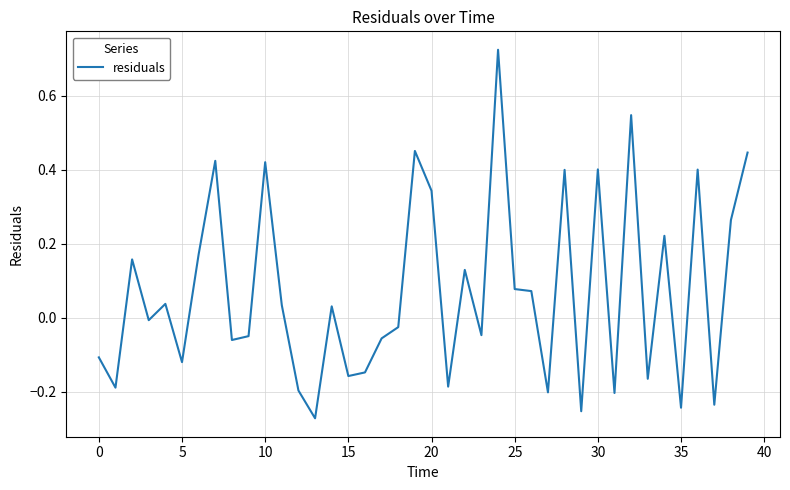

What is the difference between the maximum and minimum values?

1.0